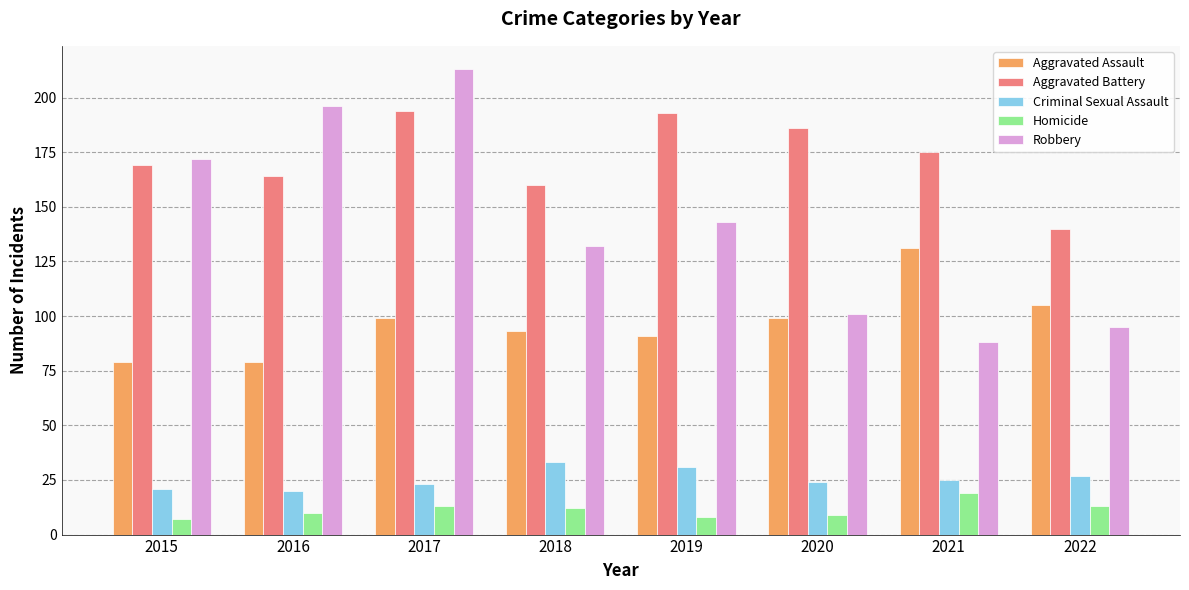

Reading left to right, transcribe all the data shown in this chart.

Aggravated Assault: 2015=79	2016=79	2017=99	2018=93	2019=91	2020=99	2021=131	2022=105
Aggravated Battery: 2015=169	2016=164	2017=194	2018=160	2019=193	2020=186	2021=175	2022=140
Criminal Sexual Assault: 2015=21	2016=20	2017=23	2018=33	2019=31	2020=24	2021=25	2022=27
Homicide: 2015=7	2016=10	2017=13	2018=12	2019=8	2020=9	2021=19	2022=13
Robbery: 2015=172	2016=196	2017=213	2018=132	2019=143	2020=101	2021=88	2022=95